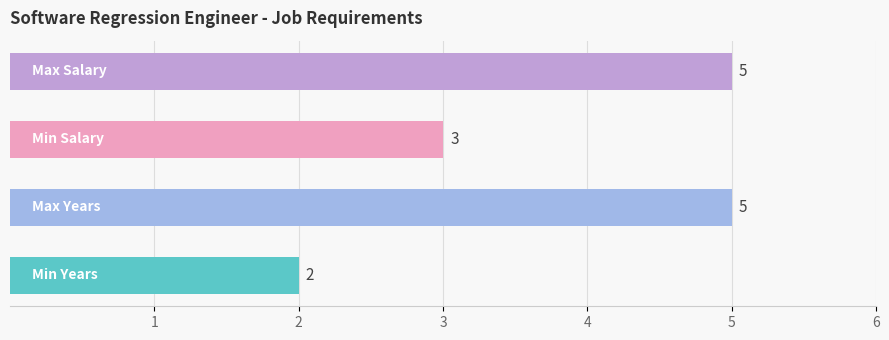

Count the values in the range 3 to 5.

3